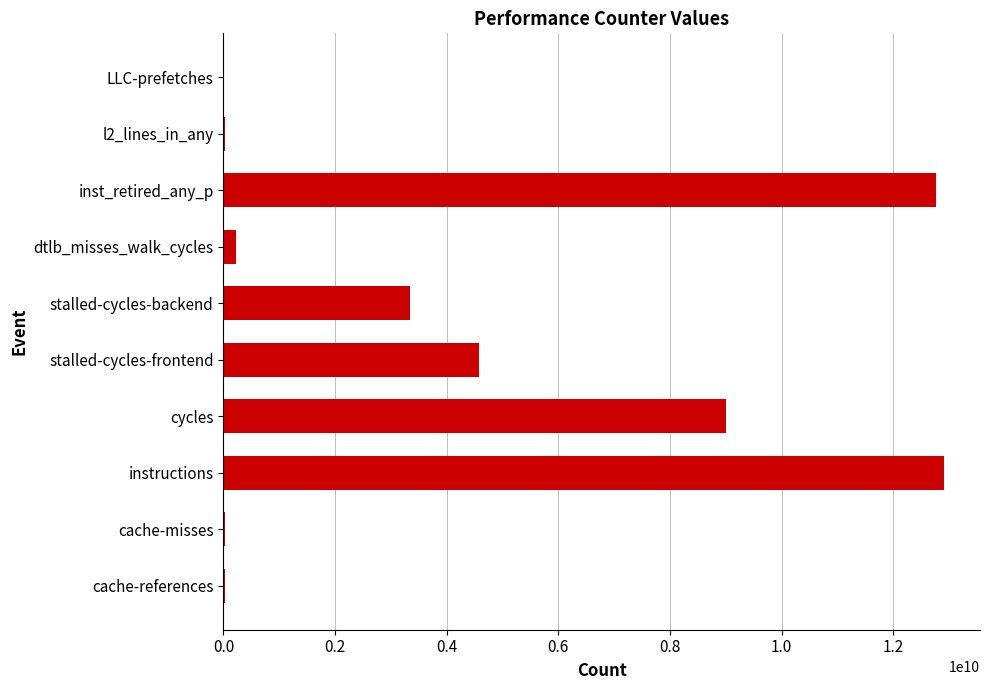

Approximately how many times larger is the value at stalled-cycles-frontend compared to stalled-cycles-backend?

1.4